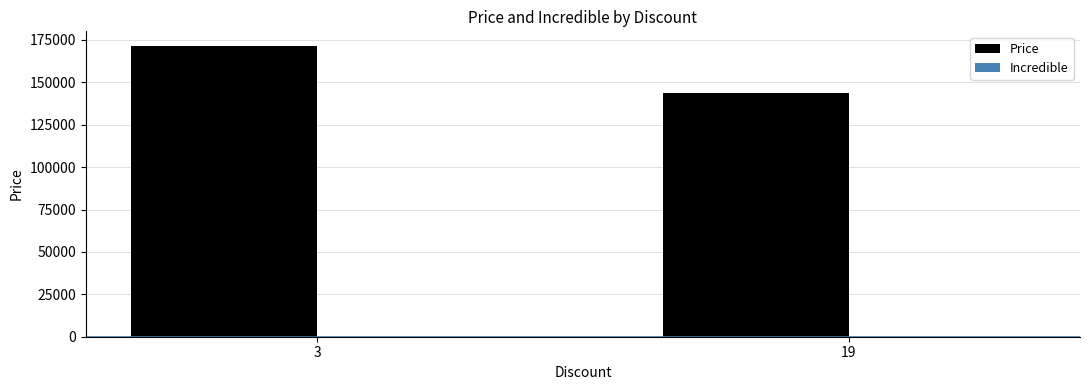

What is the change in value from 3 to 19?

-27606